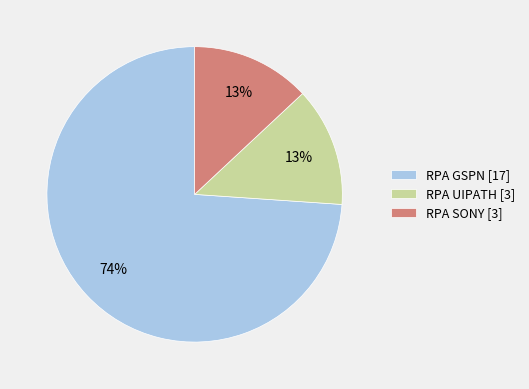

What percentage is the RPA SONY slice, to the nearest percent?

13%